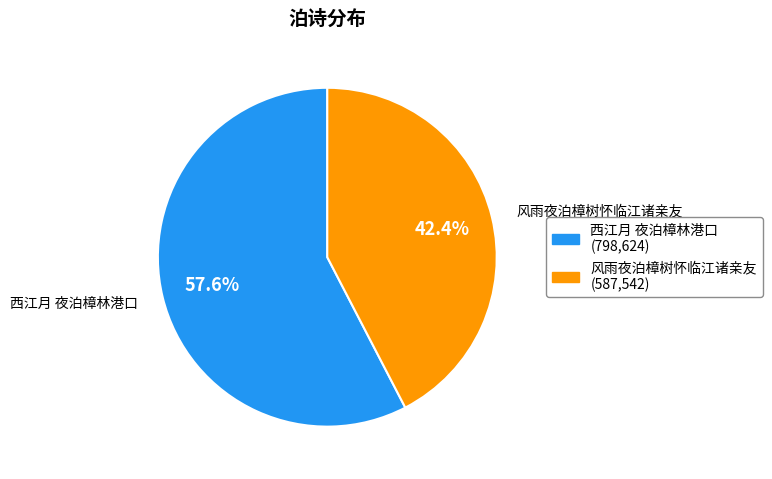

To the nearest percent, what is the difference between the 风雨夜泊樟树怀临江诸亲友 and 西江月 夜泊樟林港口 slice percentages?

15%